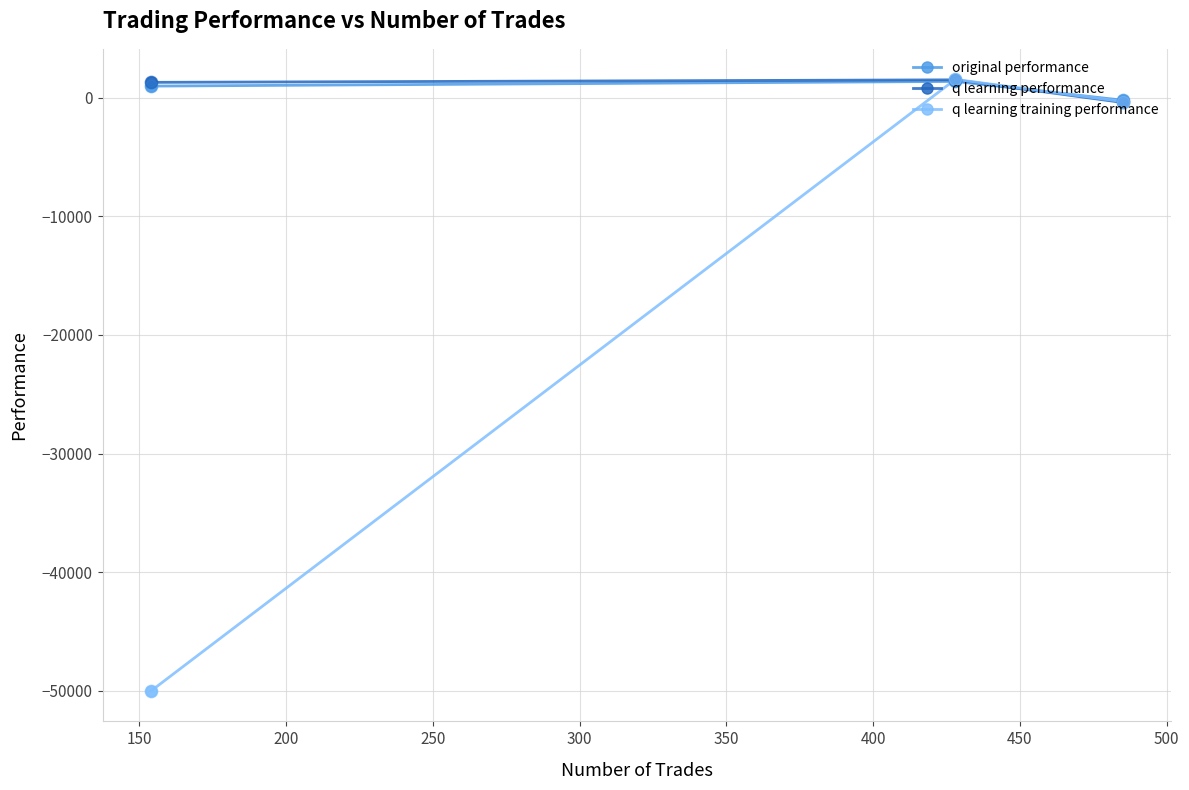

What is the minimum value for q learning training performance?

-50000.0